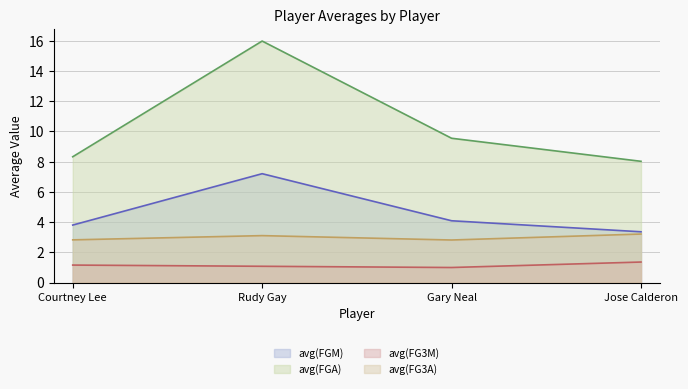

What value does the avg(FGA) series have at Courtney Lee?

8.3